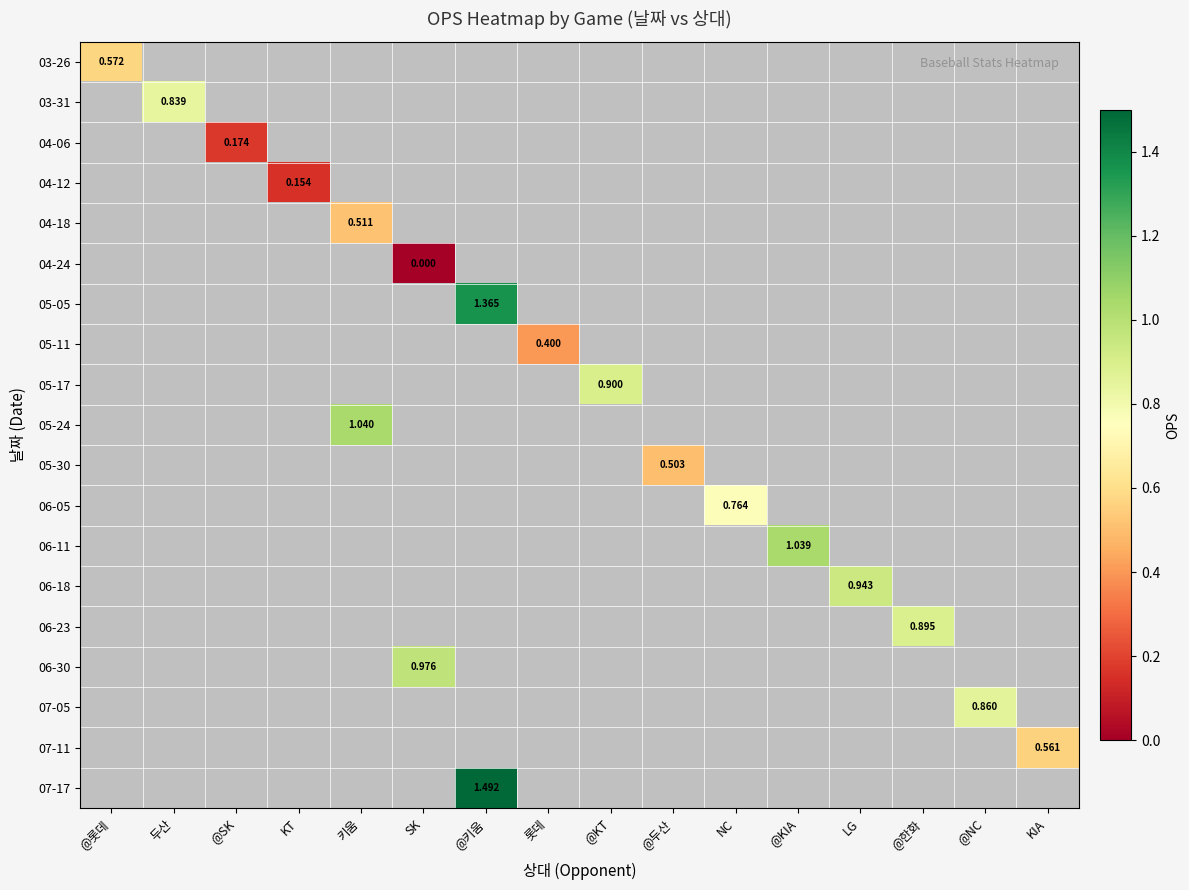

Which series has the largest range (max minus min)?

03-26